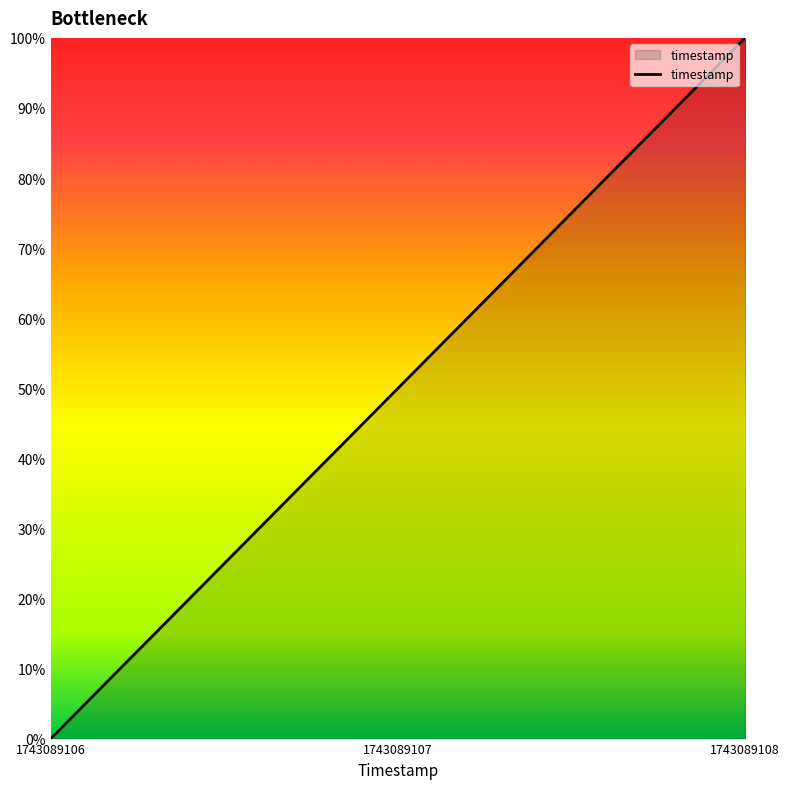

Does the chart have visible grid lines?

No